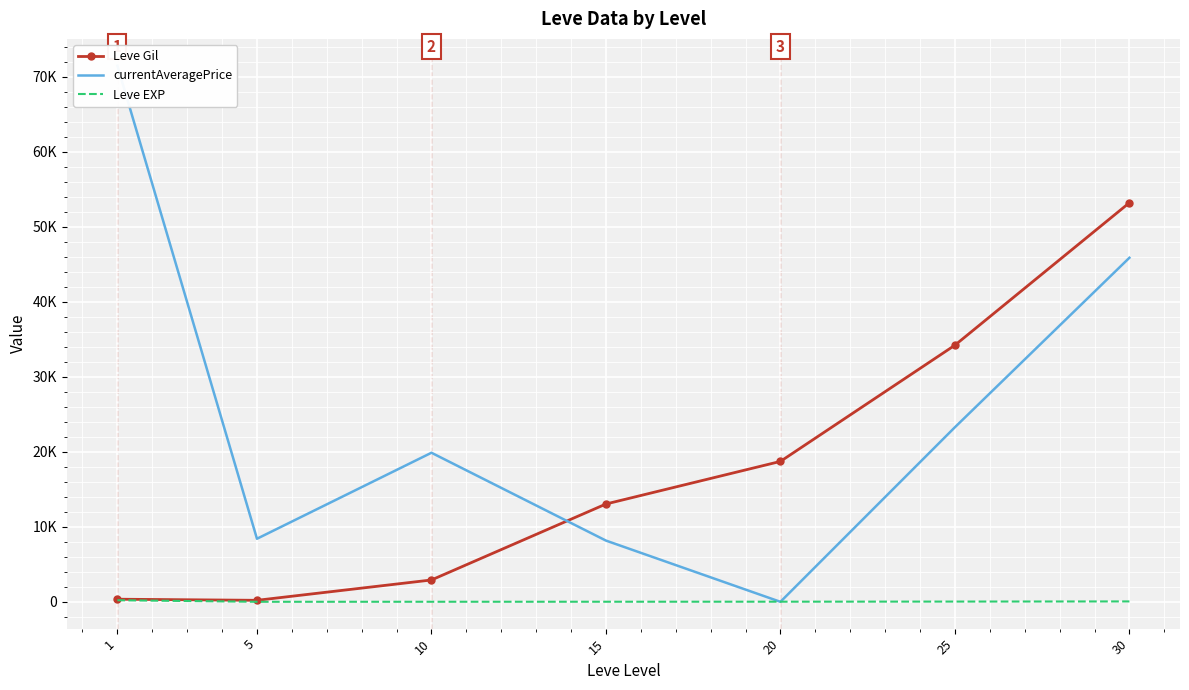

After their last crossing, which series has the higher values: currentAveragePrice or Leve Gil?

Leve Gil